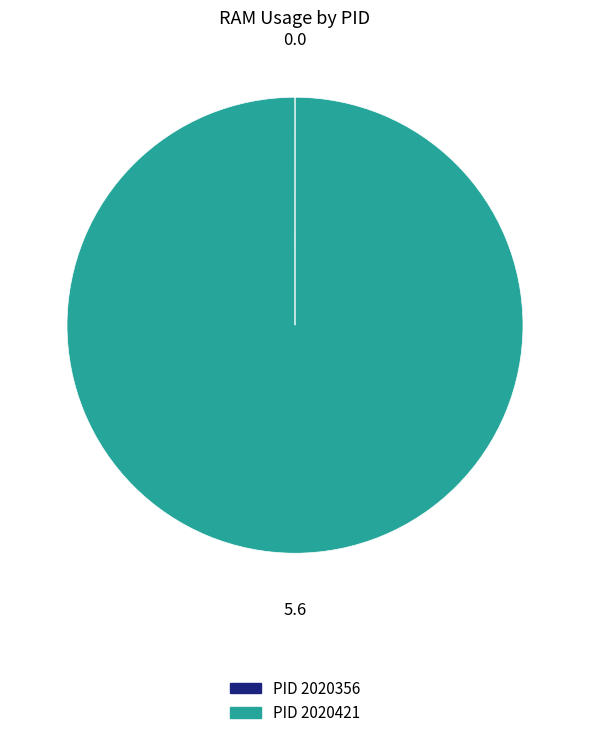

Does any single category account for the majority?

Yes